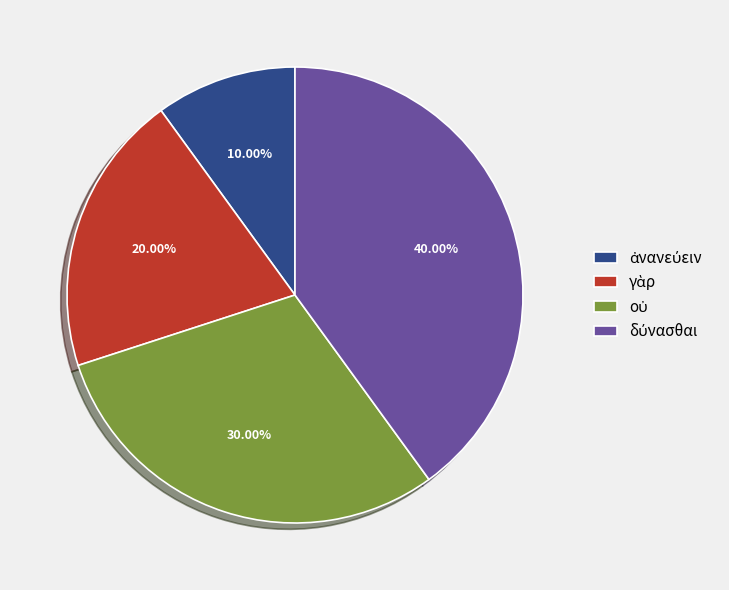

Is there any slice that represents more than half of the pie?

No